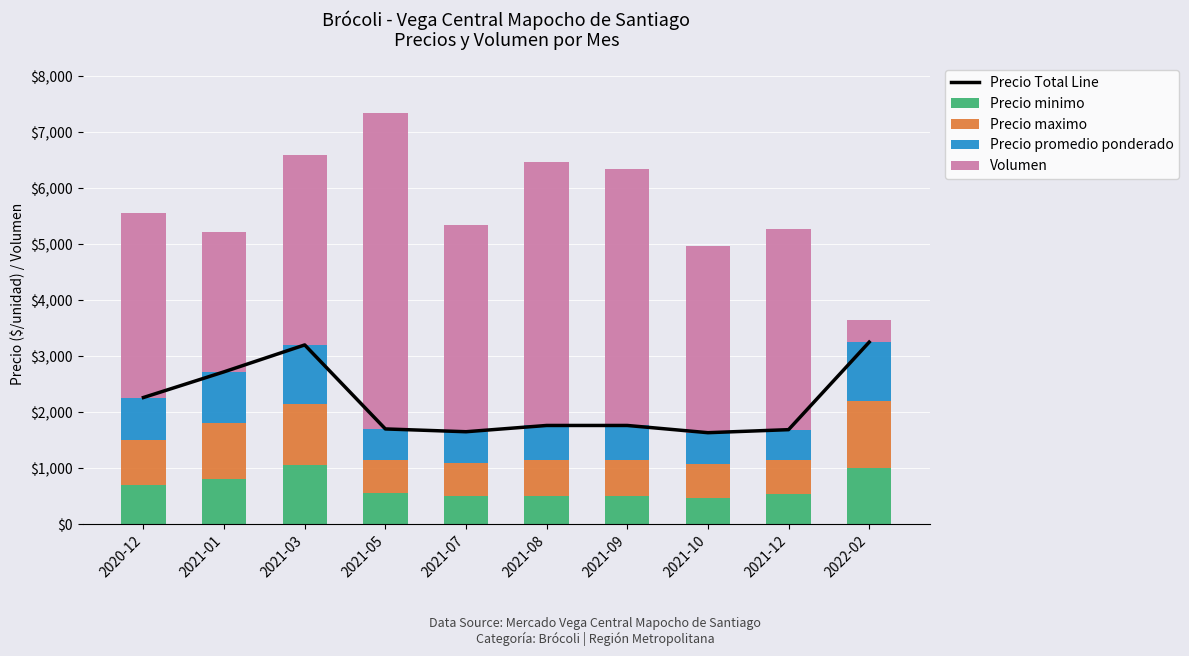

What is the label of the 2nd bar from the left?

2021-01